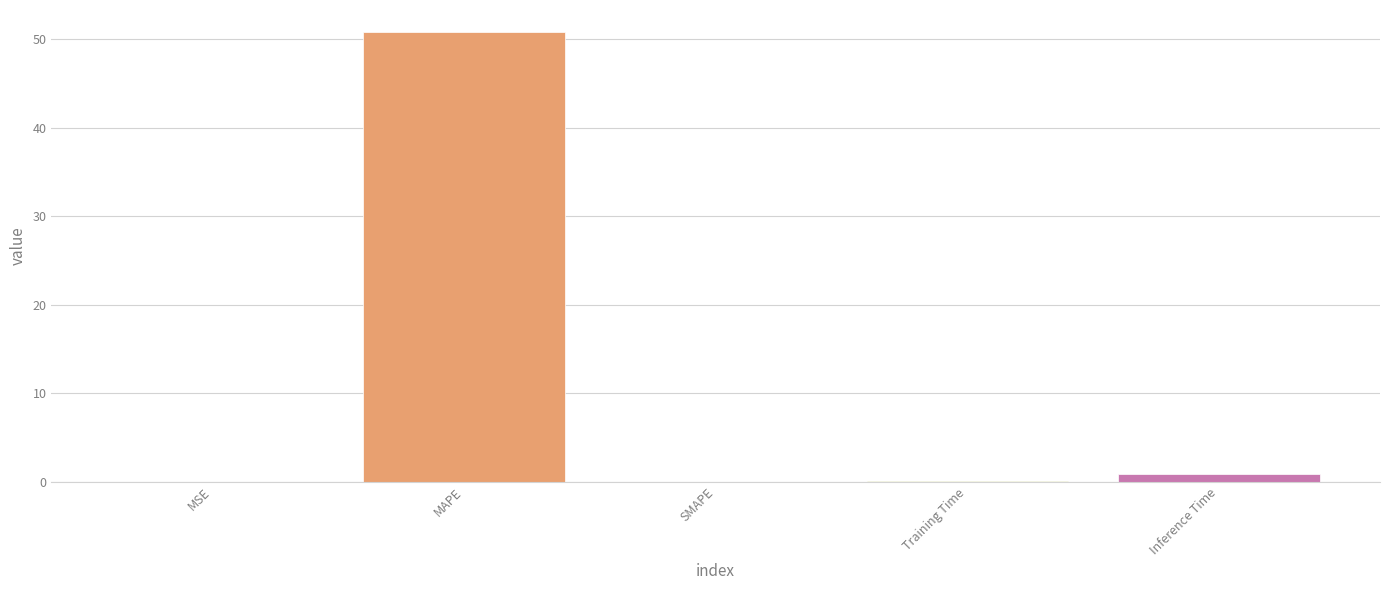

How many data points does each series have?

5